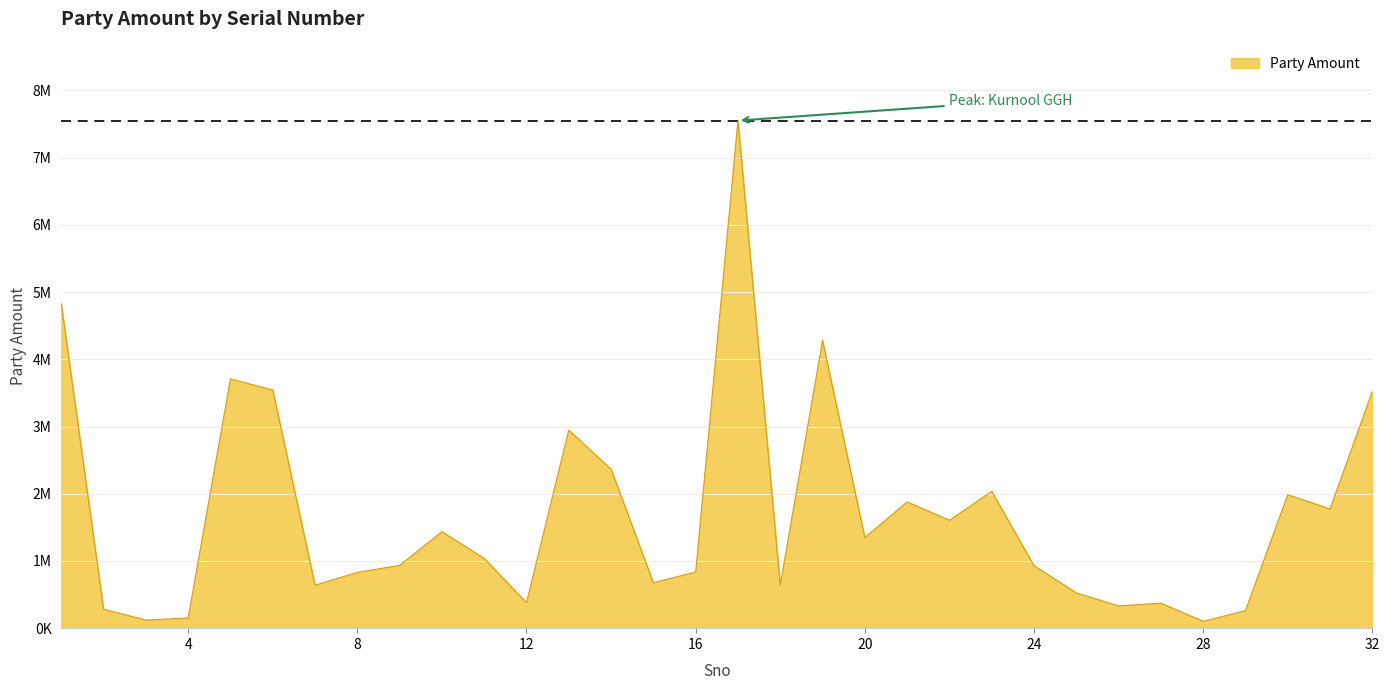

Reading left to right, list all the values displayed in this chart.

1=4826060	2=281739	3=121134	4=151684	5=3708632	6=3543414	7=639258	8=830147	9=934244	10=1435215	11=1037172	12=379835	13=2947534	14=2364815	15=675778	16=835651	17=7552224	18=639551	19=4283019	20=1346030	21=1879199	22=1605173	23=2035627	24=930080	25=525391	26=330382	27=372209	28=101079	29=261388	30=1985660	31=1773537	32=3523301